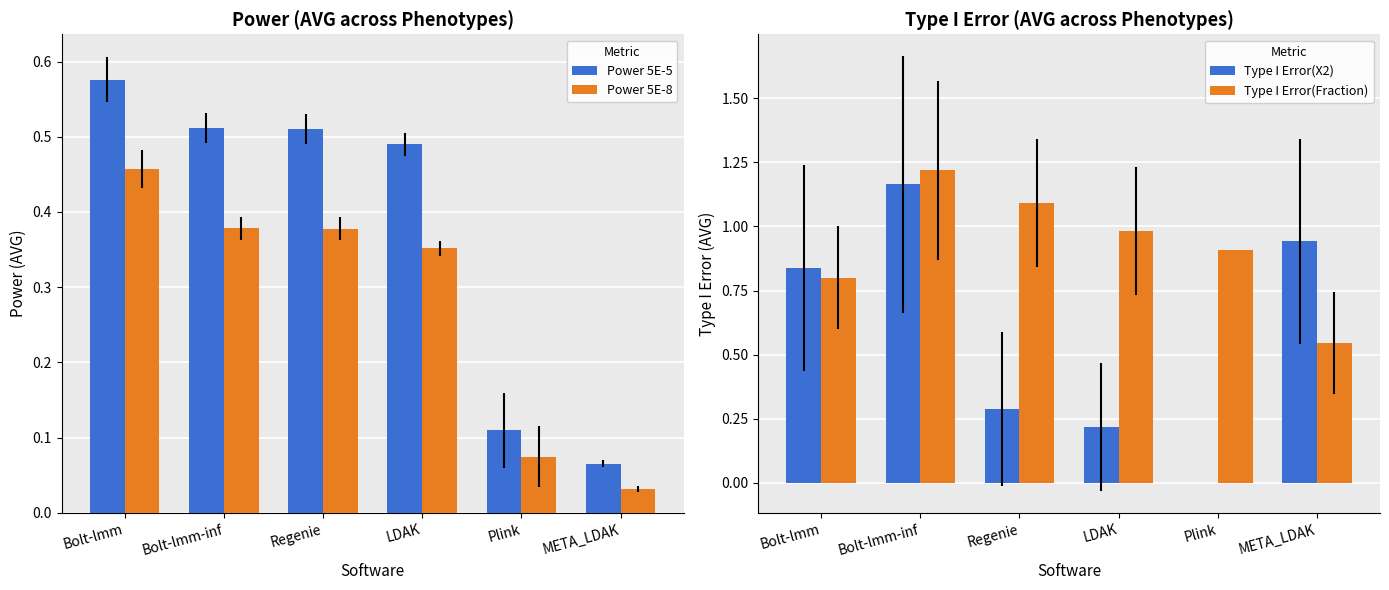

How many data points in Type I Error(X2) are above 0?

5